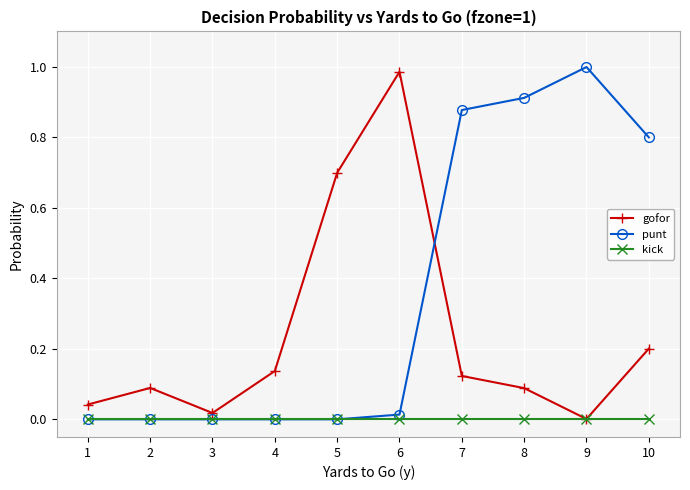

How many lines are shown in the chart?

3